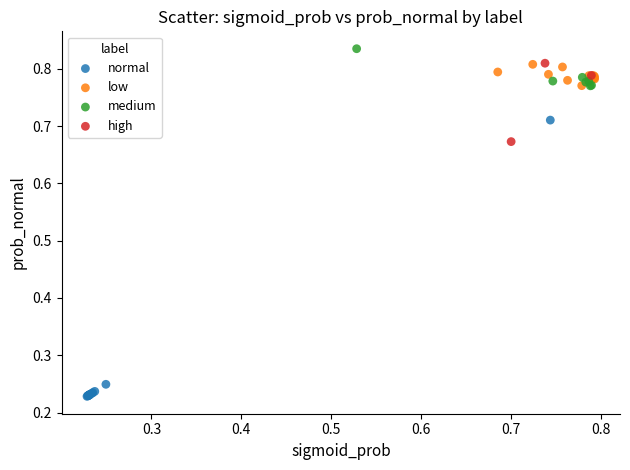

Which series has the widest spread of Y values?

normal